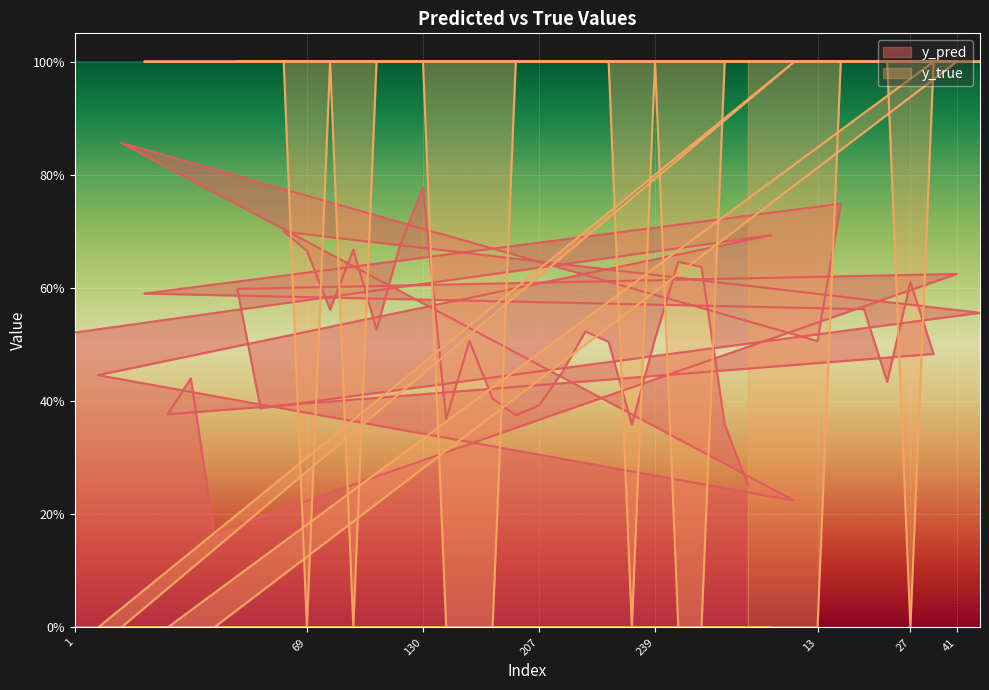

True or false: y_true has a value of 1.0 at 228.

True